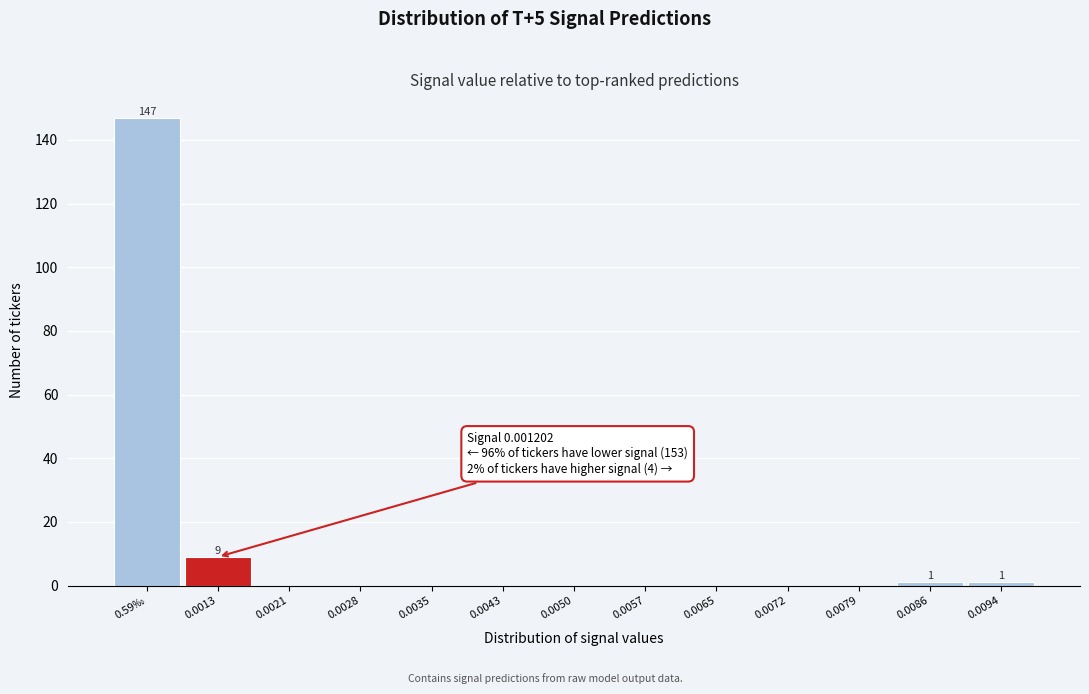

Reading left to right, what are all the values shown in this chart?

0.59‰=147	0.0013=9	0.0021=0	0.0028=0	0.0035=0	0.0043=0	0.0050=0	0.0057=0	0.0065=0	0.0072=0	0.0079=0	0.0086=1	0.0094=1